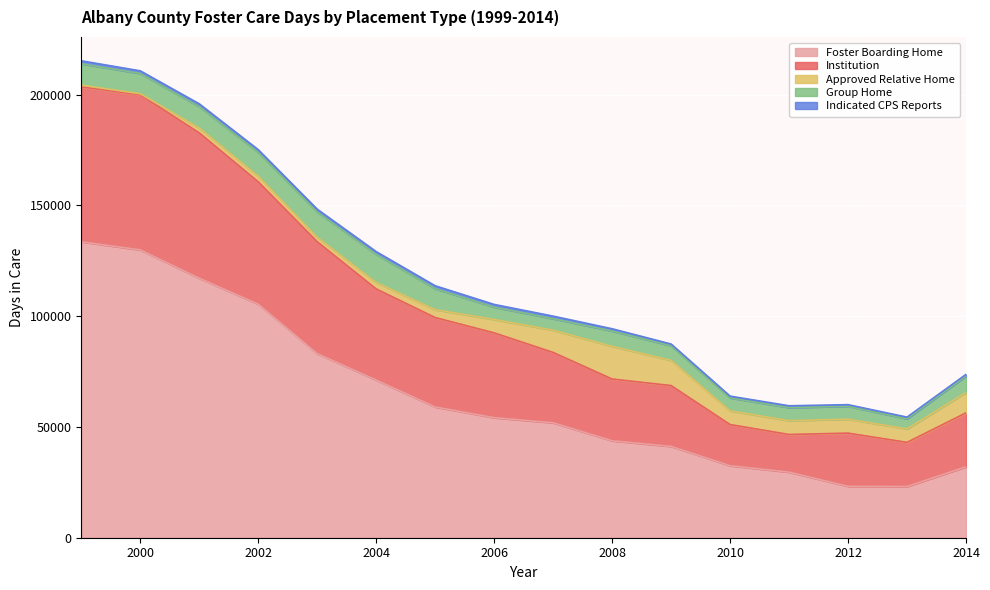

At which category does Approved Relative Home reach its first local valley?

2000